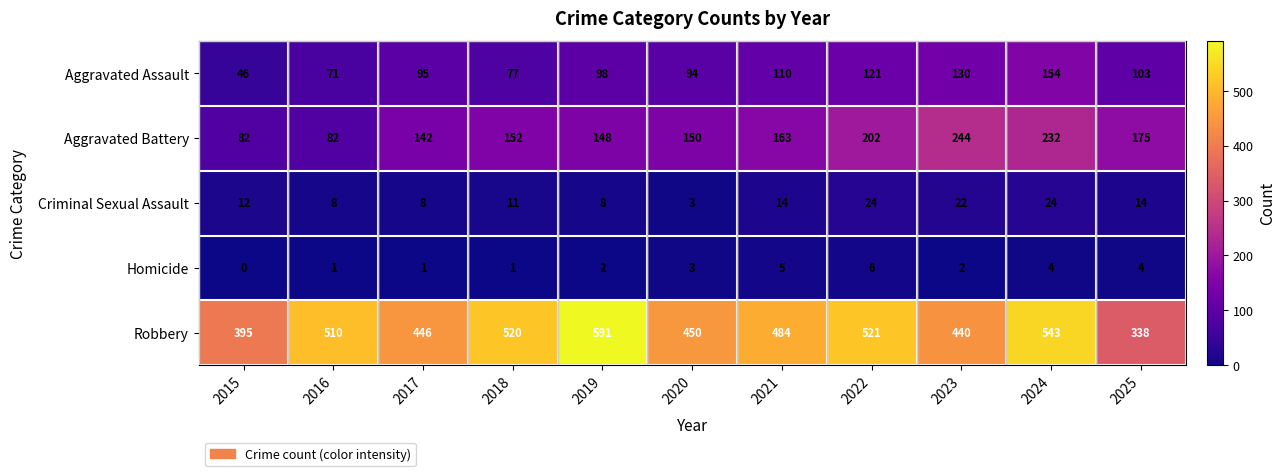

How many values in the Homicide series are below 2?

4